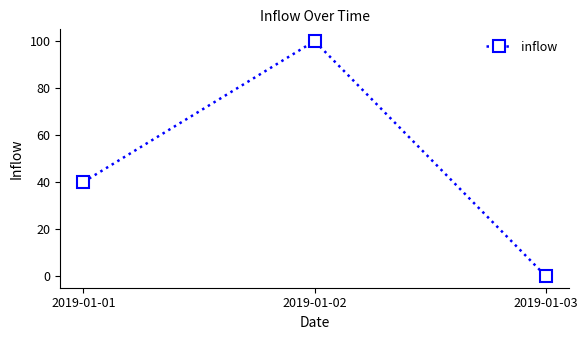

True or false: the data shows 65 at 2019-01-01.

False